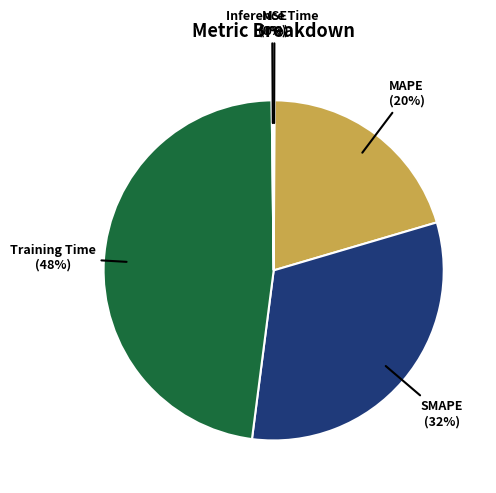

To the nearest percent, what is the difference between the largest and smallest slice percentages?

48%